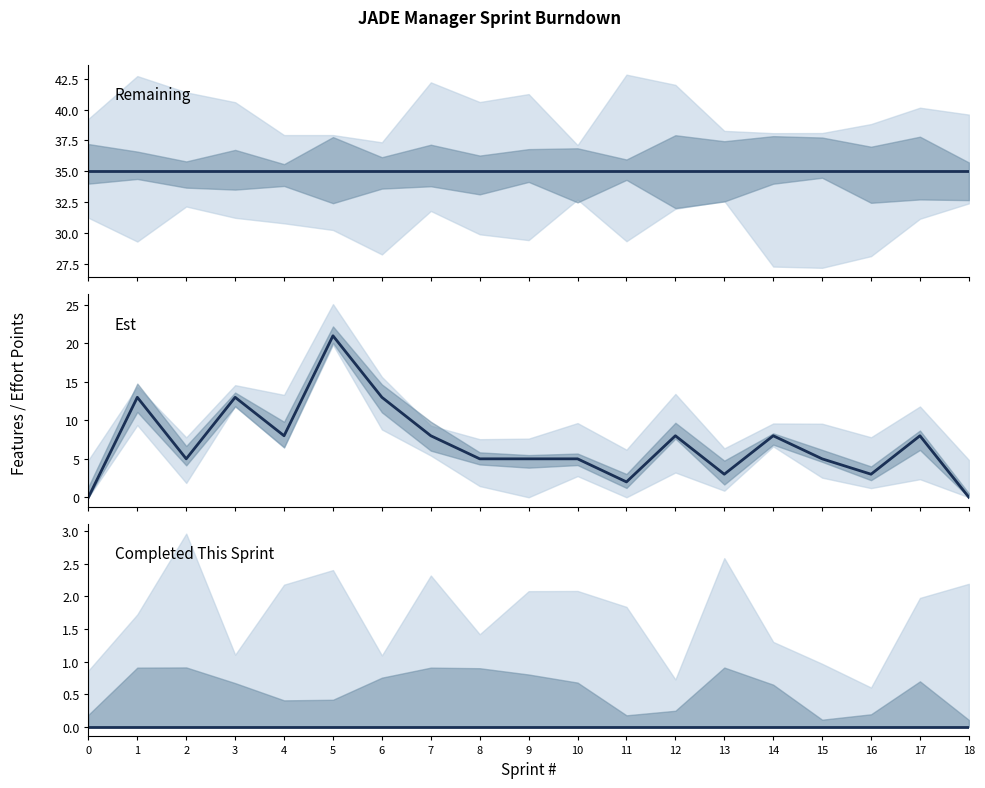

What is the minimum value for Remaining?

35